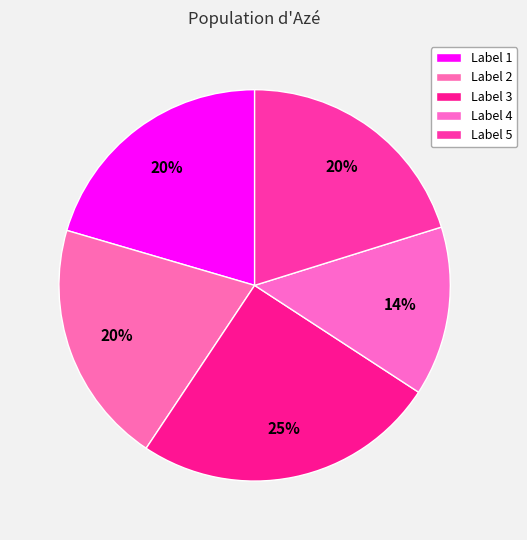

How many segments does this pie chart have?

5